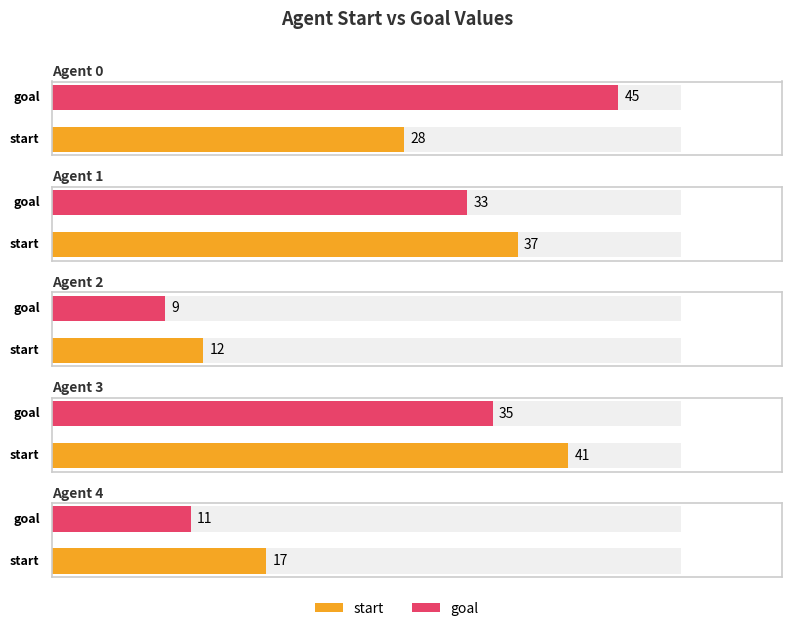

At how many categories does at least one series exceed 25?

3